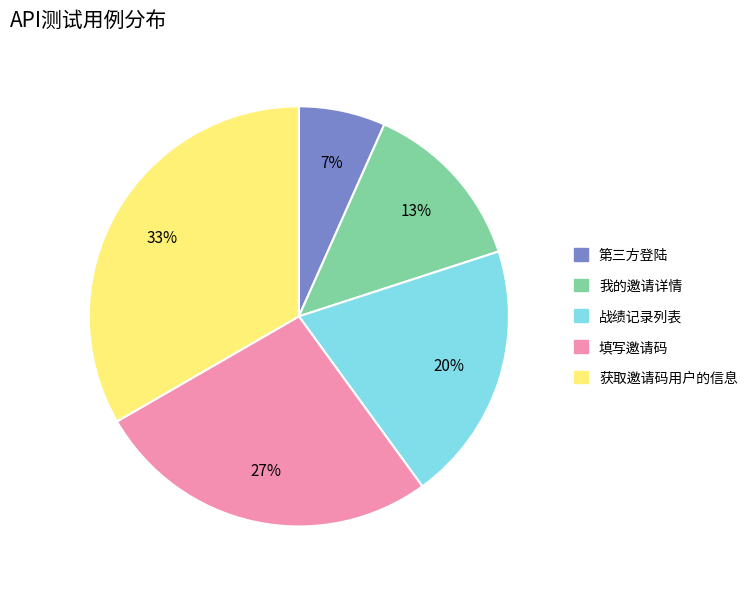

Approximately how many times larger is the value at 战绩记录列表 compared to 获取邀请码用户的信息?

0.6